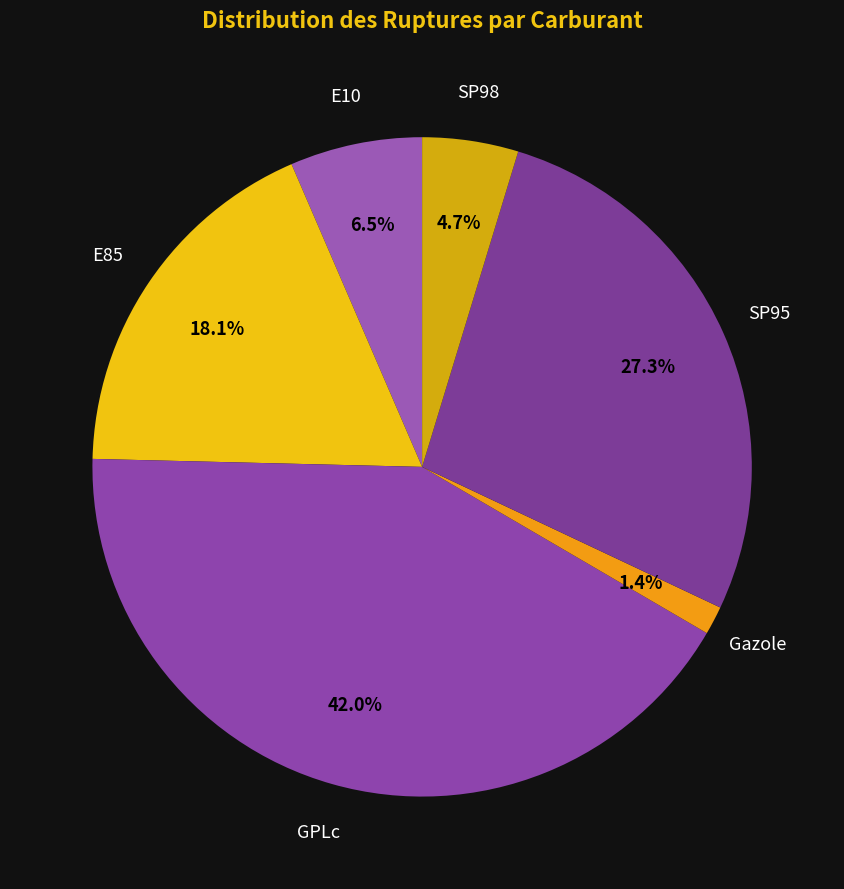

Approximately how many times larger is the value at E85 compared to SP95?

0.7